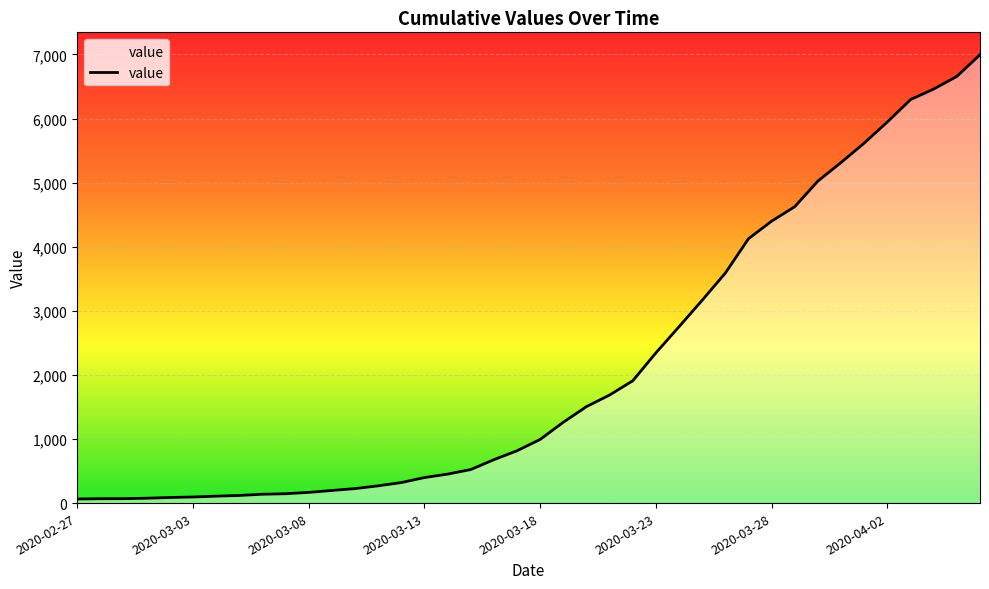

What is the difference between the maximum and minimum values?

6931